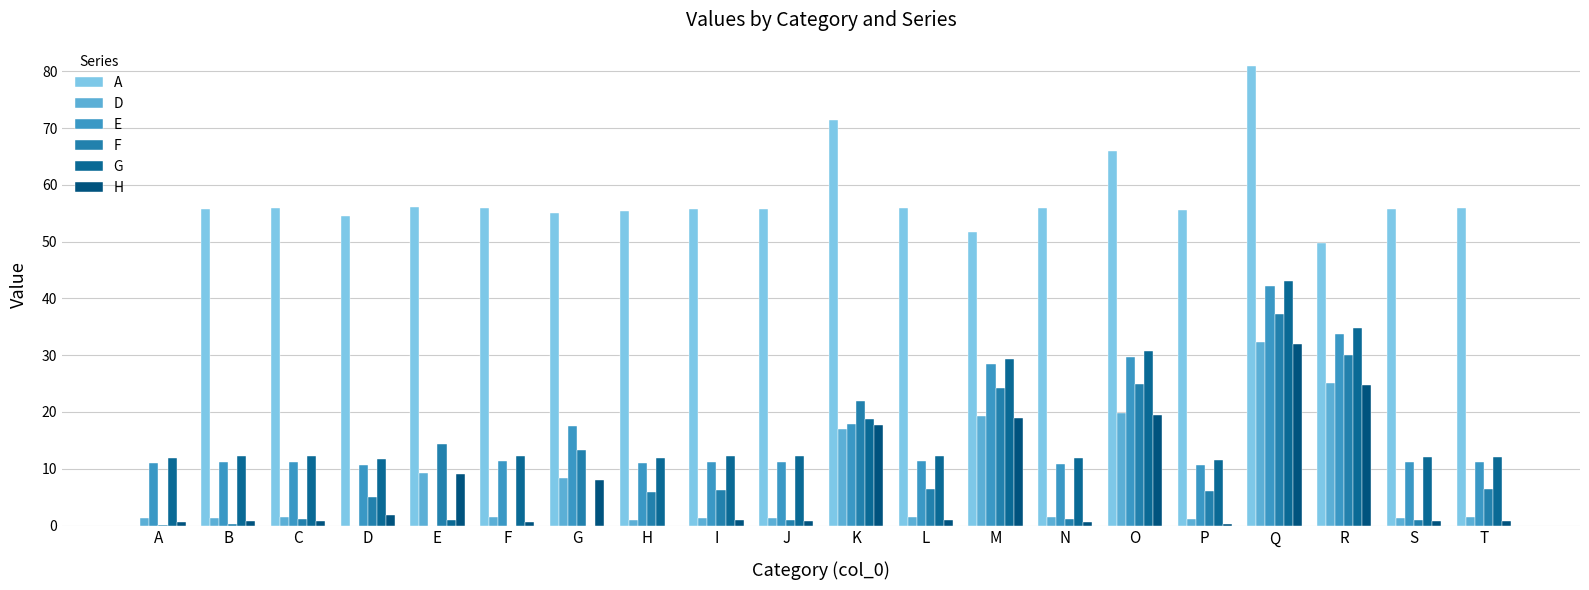

Is it true that E equals 44.2 at O?

False